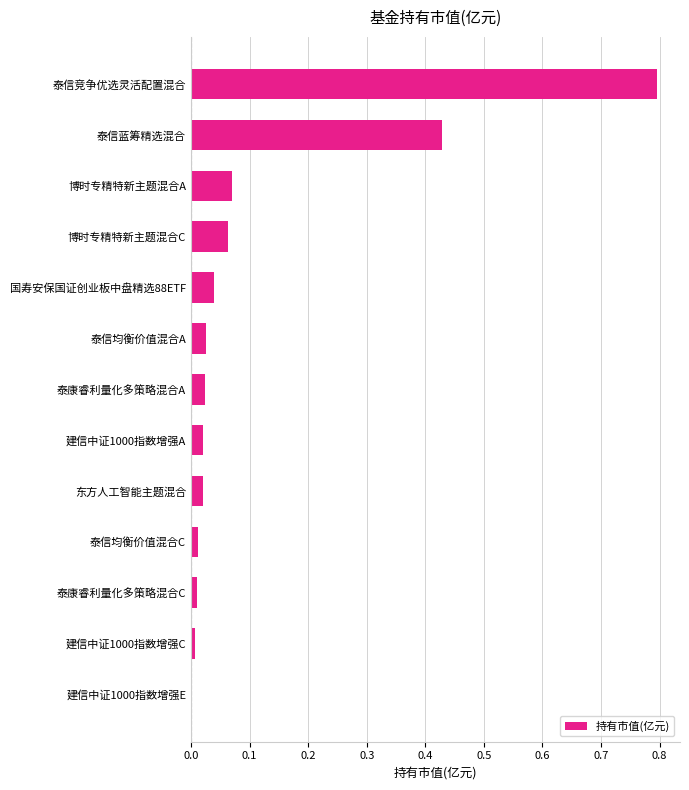

The chart shows a value of 0.0 at 国寿安保国证创业板中盘精选88ETF. True or false?

True